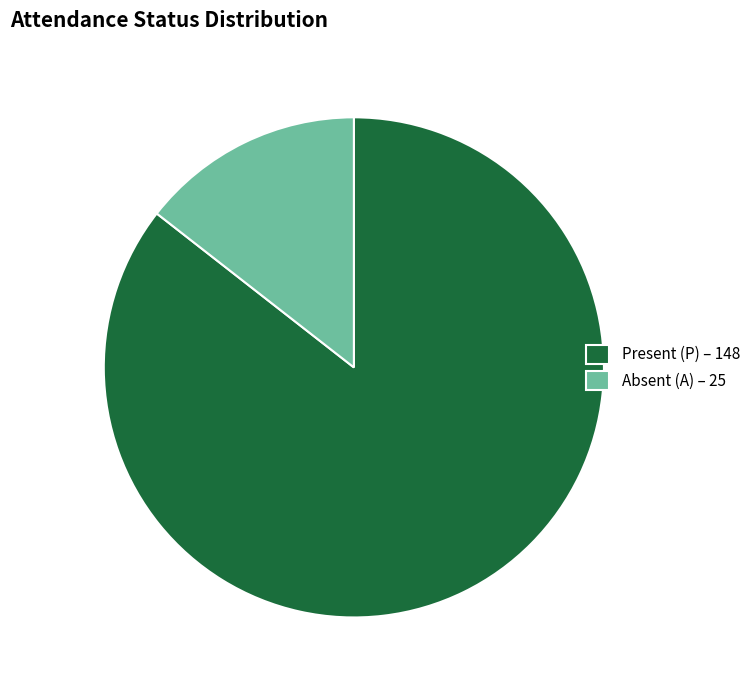

Is it true that Absent (A) – 25 is 3% of the pie?

False